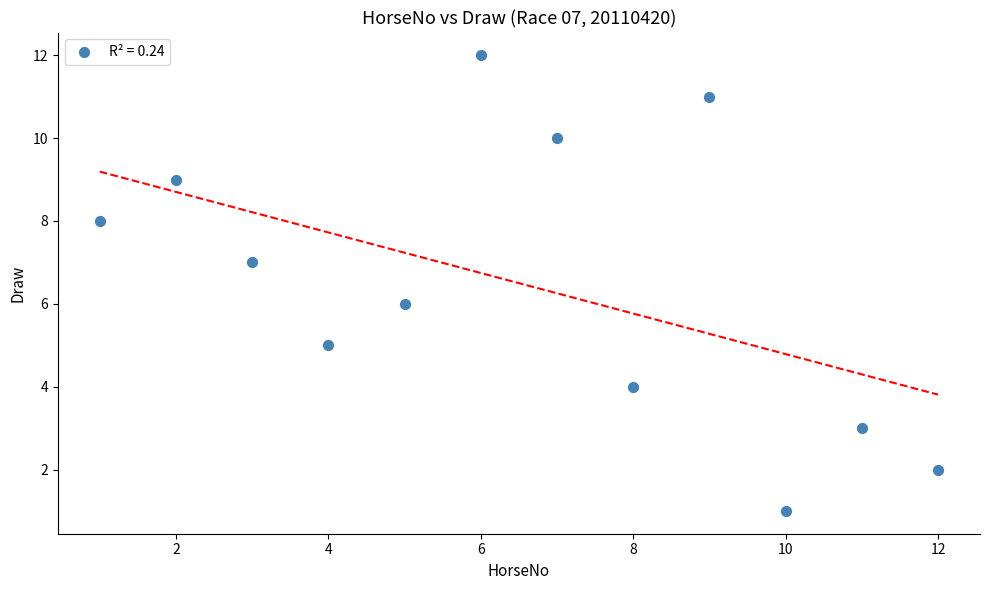

What is the average X value?

6